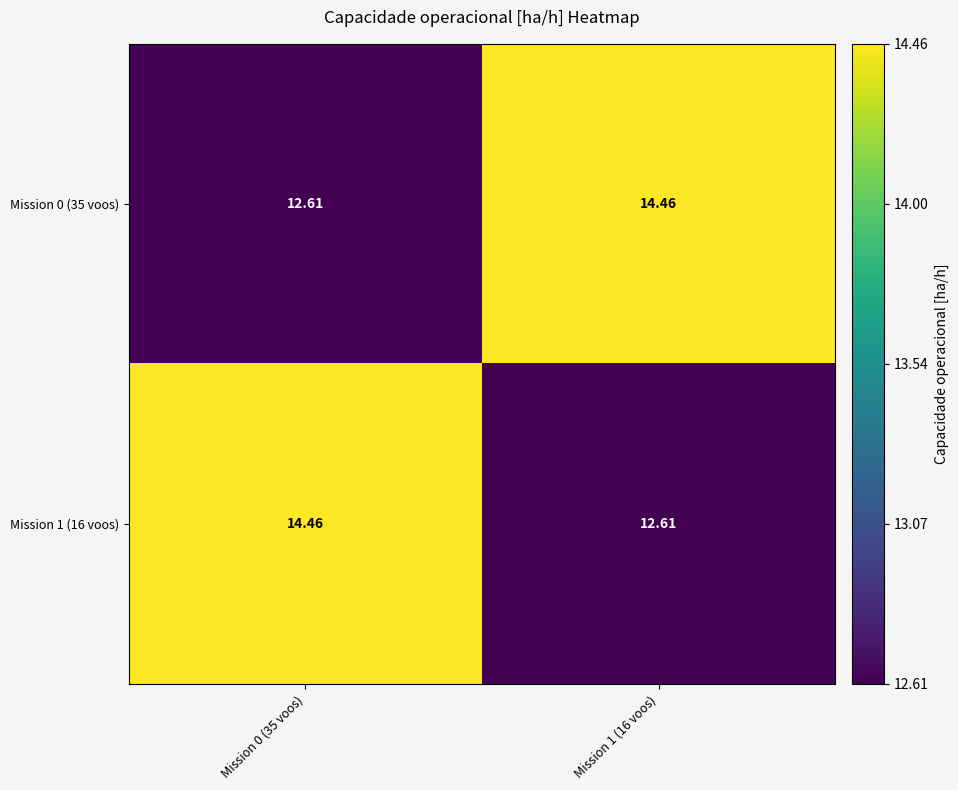

Is the value of Mission 0 (35 voos) at Mission 1 (16 voos) greater than the value of Mission 1 (16 voos) at Mission 1 (16 voos)?

Yes